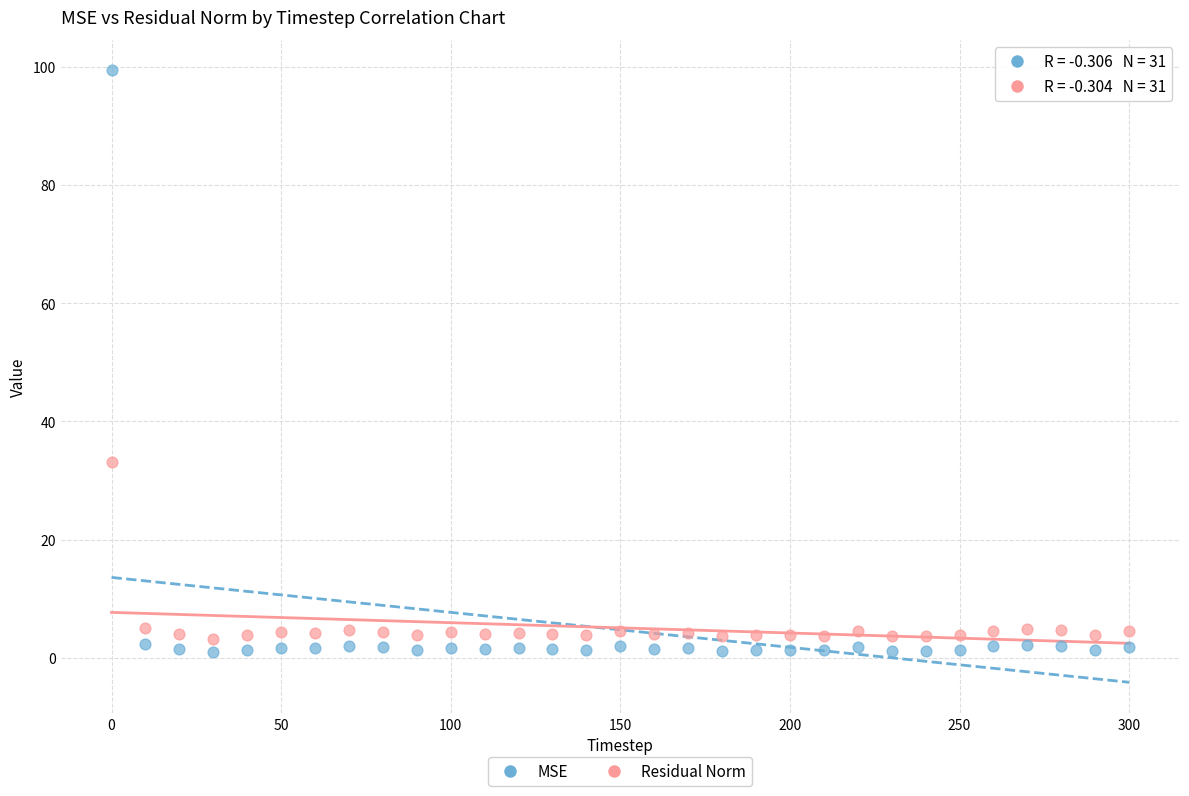

Which series contains the lowest Y value?

MSE